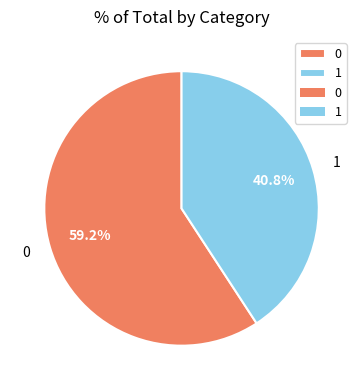

What percentage do 1 and 0 together represent?

100.0%